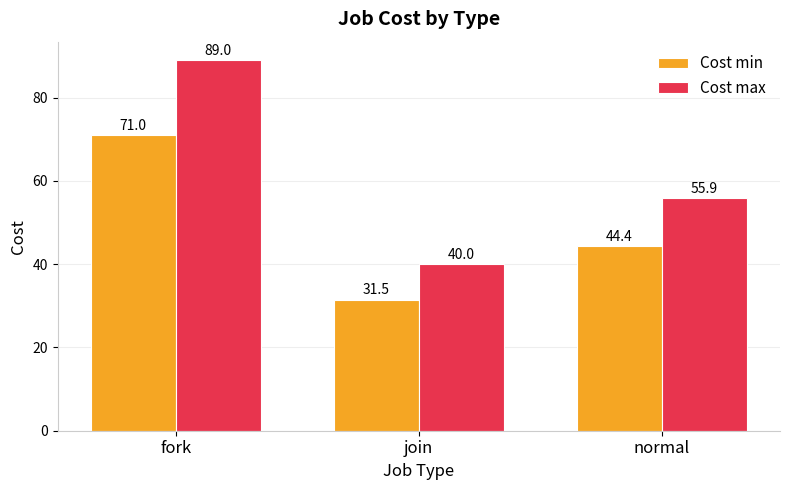

Rank the series by their maximum value, from lowest to highest.

Cost min, Cost max